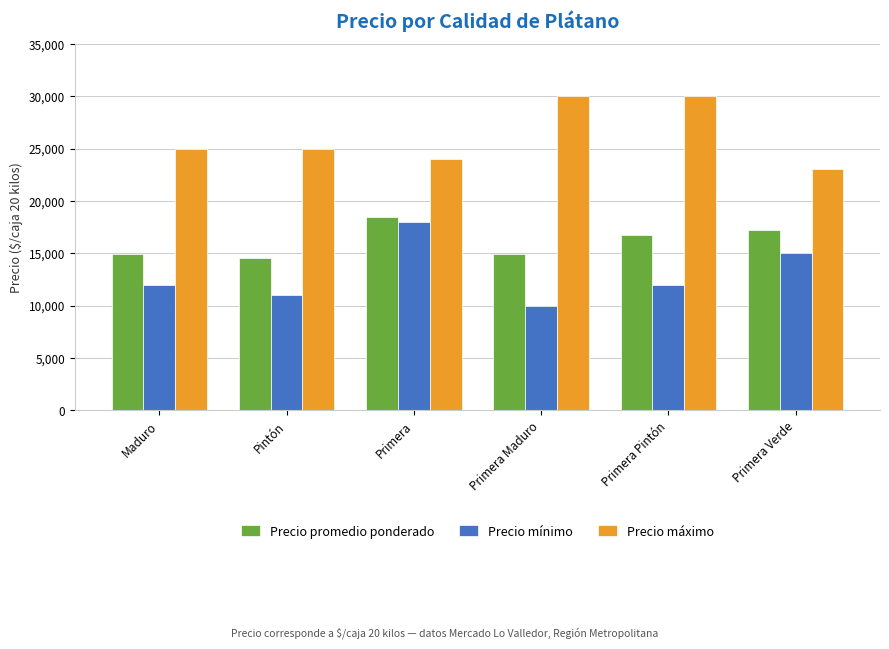

Which category has the lowest value in the Precio máximo series?

Primera Verde